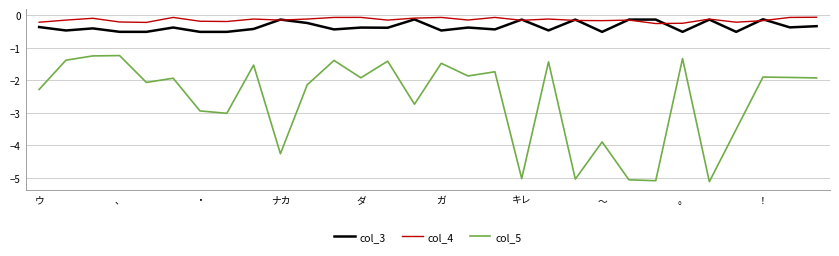

What is the smallest value displayed?

-5.1